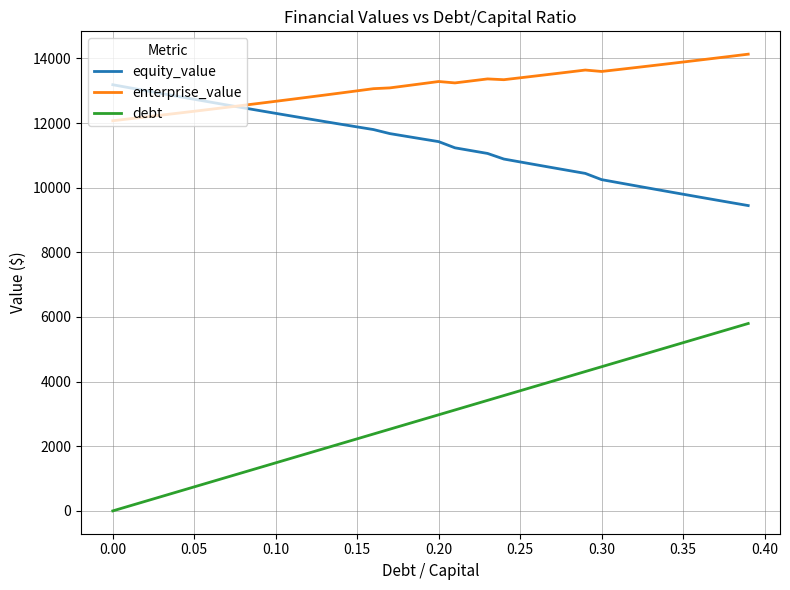

What is the greatest value displayed?

14131.0